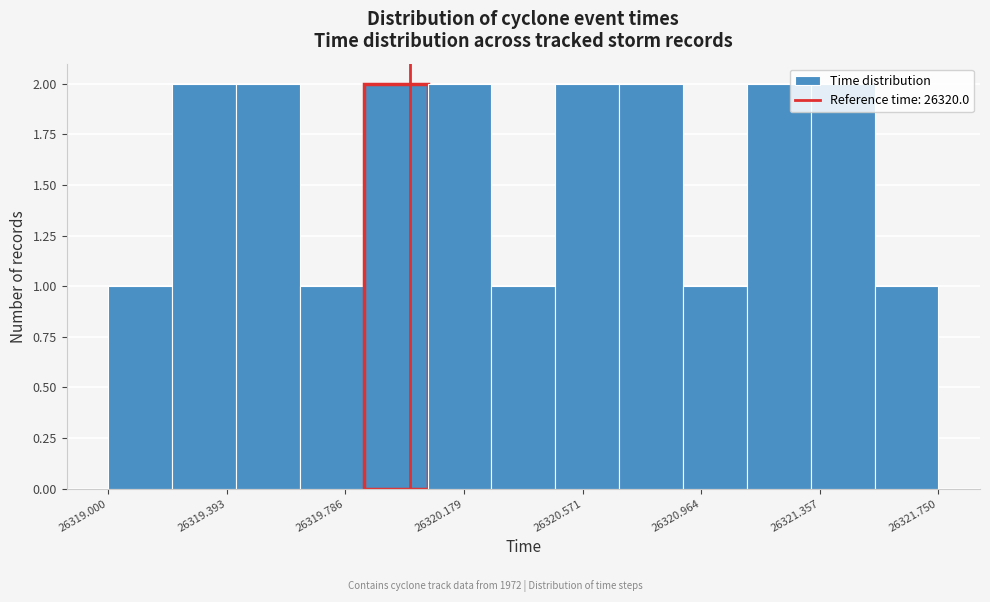

Reading left to right, transcribe this chart: for each bar, give the range it covers on the x-axis and its height. Neither the bar edges nor the heights are printed on the chart, so give them approximately, as read against the axes.

26319.00 to 26319.20: 1
26319.20 to 26319.40: 2
26319.40 to 26319.65: 2
26319.65 to 26319.85: 1
26319.85 to 26320.05: 2
26320.05 to 26320.25: 2
26320.25 to 26320.50: 1
26320.50 to 26320.70: 2
26320.70 to 26320.90: 2
26320.90 to 26321.10: 1
26321.10 to 26321.35: 2
26321.35 to 26321.55: 2
26321.55 to 26321.75: 1